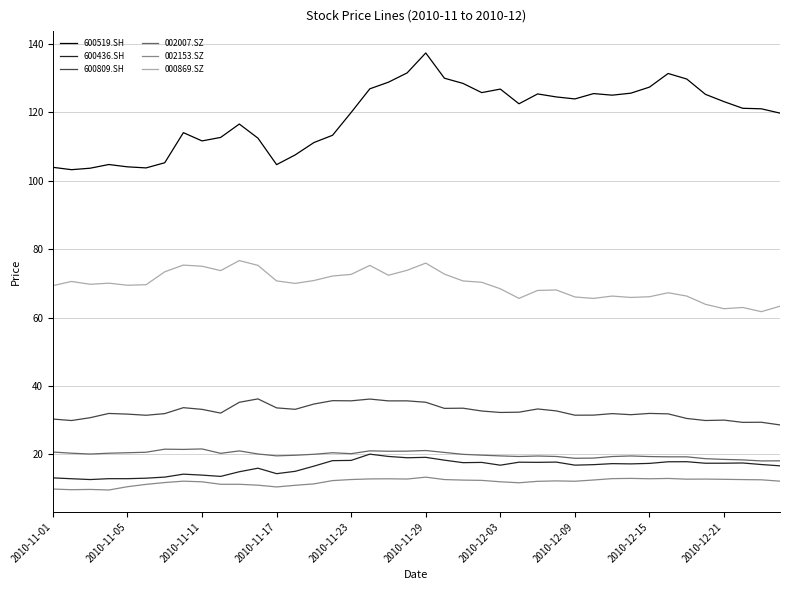

True or false: 000869.SZ and 600809.SH intersect in this chart.

False